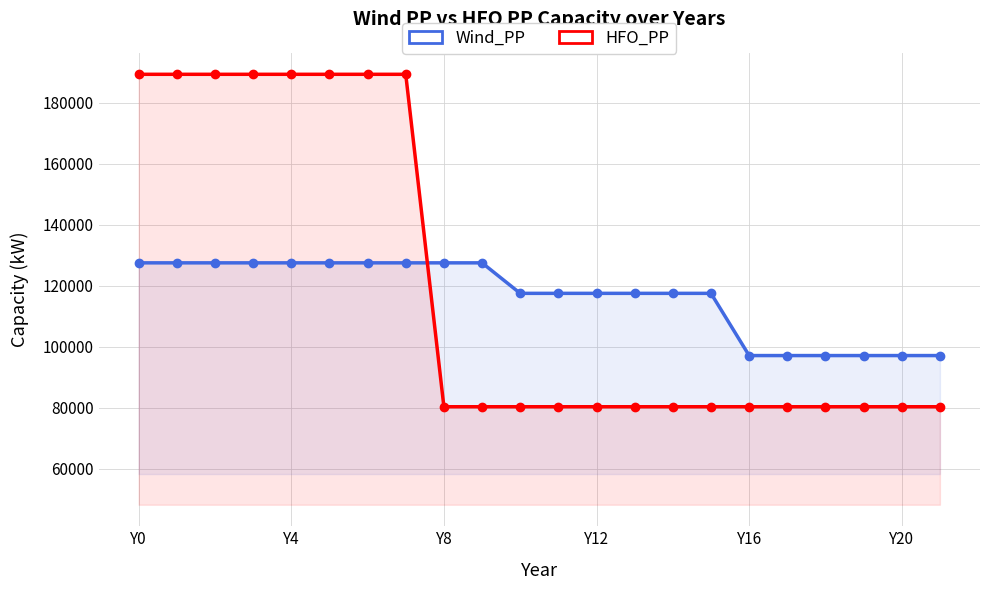

What is the label of the 14th point from the left?

13